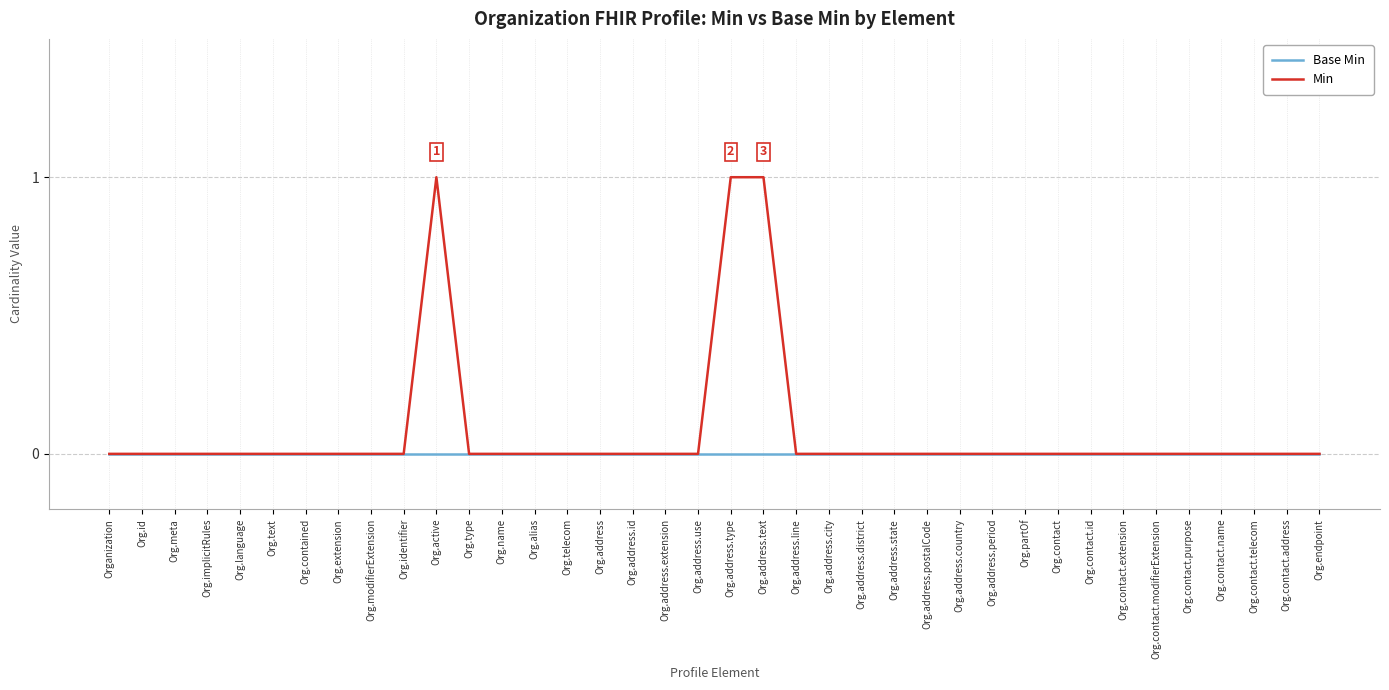

How many categories are shown in the chart?

38